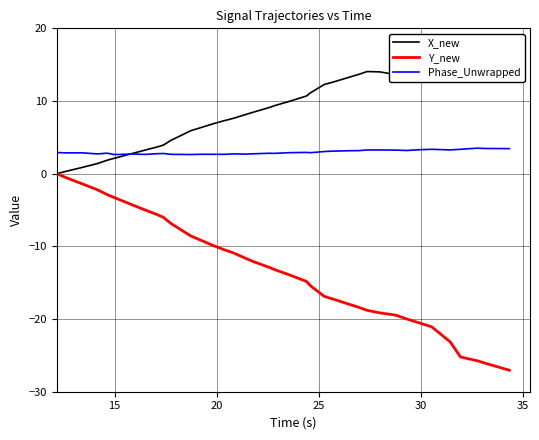

Reading right to left, list all the values displayed in this chart.

X_new: 17.7	17.1	16.6	16.2	15.7	15.8	15.3	14.7	14.1	13.6	14.0	14.1	13.7	13.3	12.6	12.3	11.2	10.7	10.0	9.4	9.1	8.5	8.2	7.6	7.3	6.9	6.3	5.9	4.6	3.9	3.7	3.3	2.8	2.1	1.8	1.4	0.9	0.6	0.3	0.0
Y_new: -27.0	-26.5	-26.1	-25.7	-25.2	-23.1	-21.1	-20.6	-20.0	-19.5	-19.2	-18.8	-18.4	-18.0	-17.3	-16.9	-15.4	-14.8	-13.9	-13.2	-12.9	-12.1	-11.7	-10.9	-10.5	-9.9	-9.1	-8.6	-6.8	-6.0	-5.6	-5.0	-4.3	-3.3	-2.9	-2.2	-1.4	-1.0	-0.5	0.0
Phase_Unwrapped: 3.4	3.5	3.5	3.5	3.4	3.3	3.4	3.3	3.2	3.2	3.3	3.3	3.2	3.2	3.1	3.0	2.9	2.9	2.9	2.8	2.8	2.7	2.7	2.7	2.7	2.7	2.7	2.6	2.7	2.8	2.7	2.7	2.7	2.6	2.8	2.7	2.9	2.9	2.9	2.9